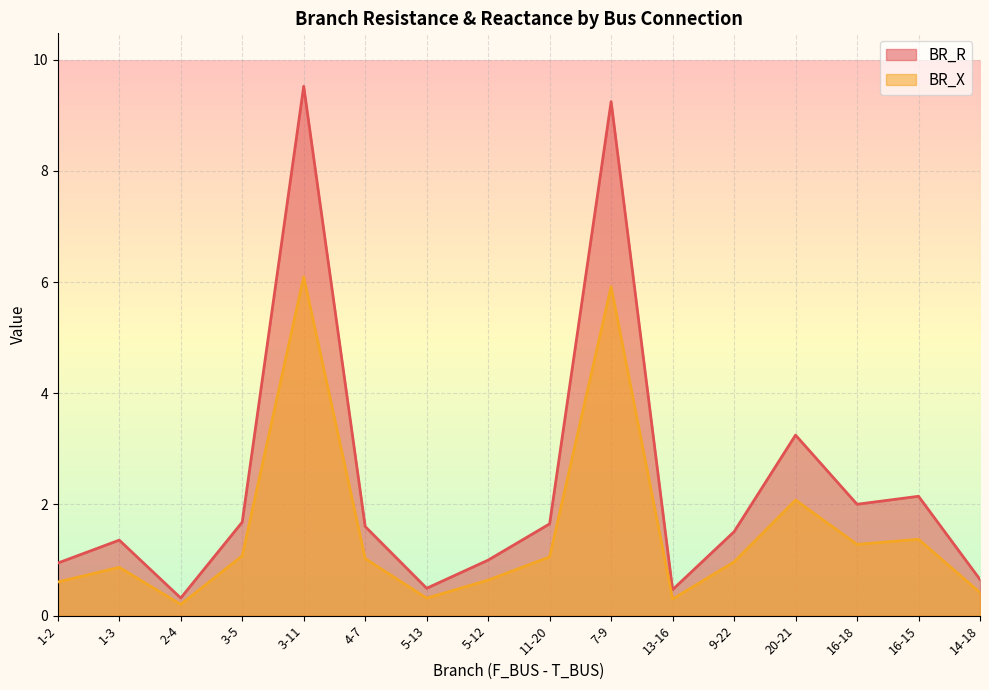

Is the value of BR_X at 7-9 greater than the value of BR_R at 4-7?

Yes